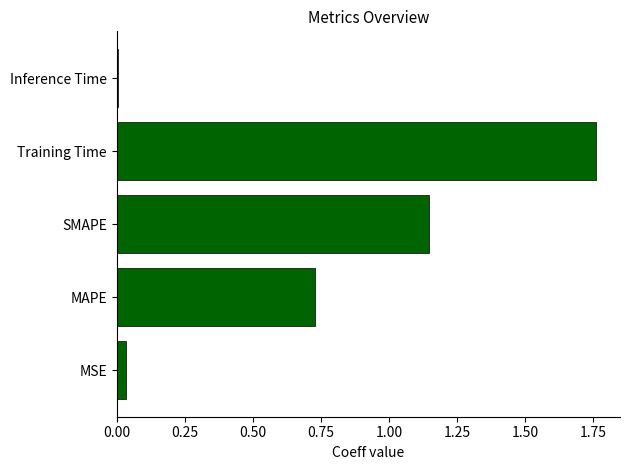

Rank the categories by value from highest to lowest.

Training Time, SMAPE, MAPE, MSE, Inference Time